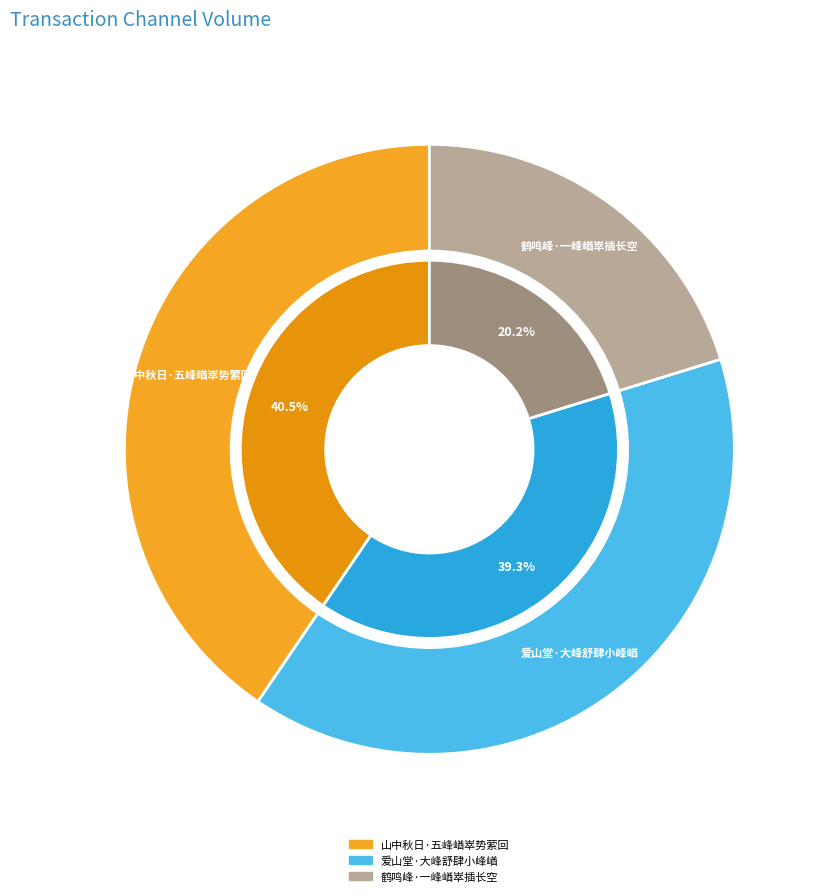

How many segments does this pie chart have?

3